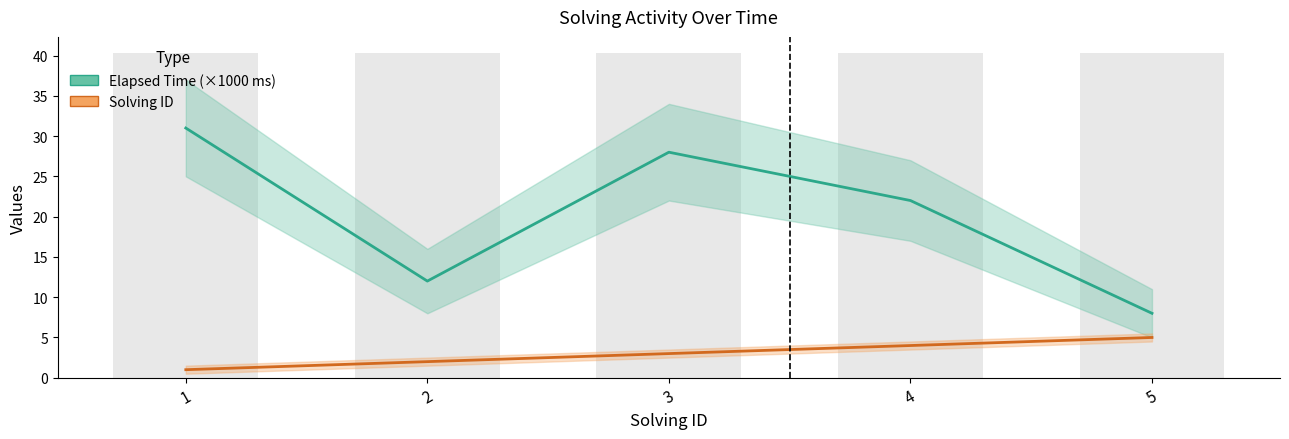

List the series in order of their overall mean, highest first.

elapsed_time (scaled, kms), solving_id